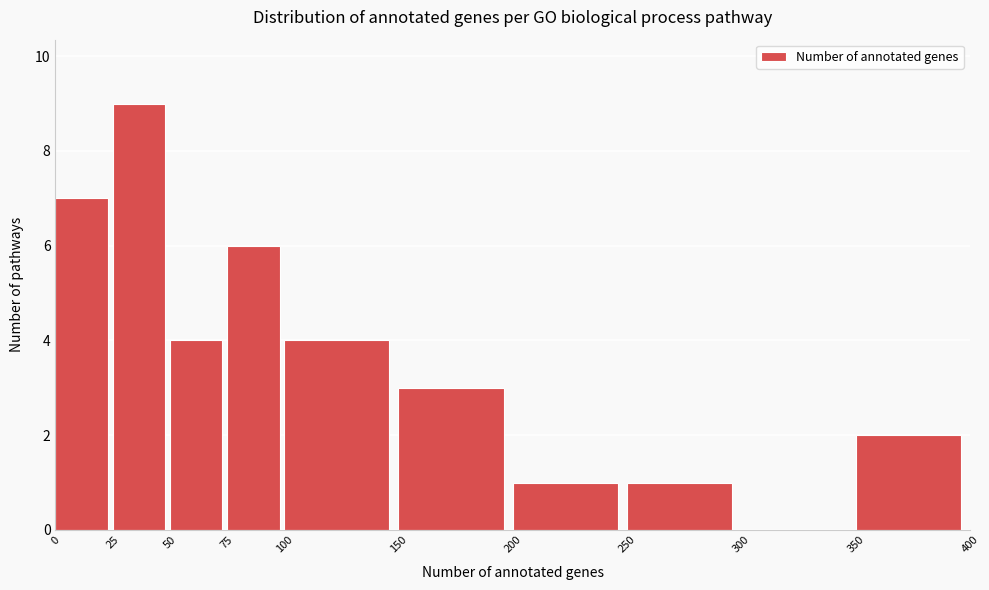

Reading left to right, transcribe this chart: for each bar, give the range it covers on the x-axis and its height. The values are not printed on the chart, so give them approximately, as read against the axis.

0 to 25: 7
25 to 50: 9
50 to 75: 4
75 to 100: 6
100 to 150: 4
150 to 200: 3
200 to 250: 1
250 to 300: 1
300 to 350: 0
350 to 400: 2